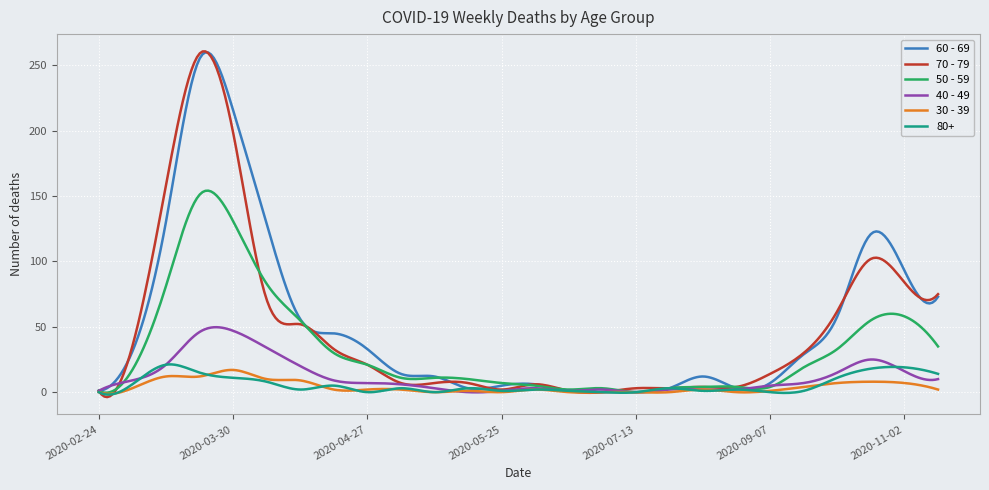

Is this an area chart (filled region under the line)?

No